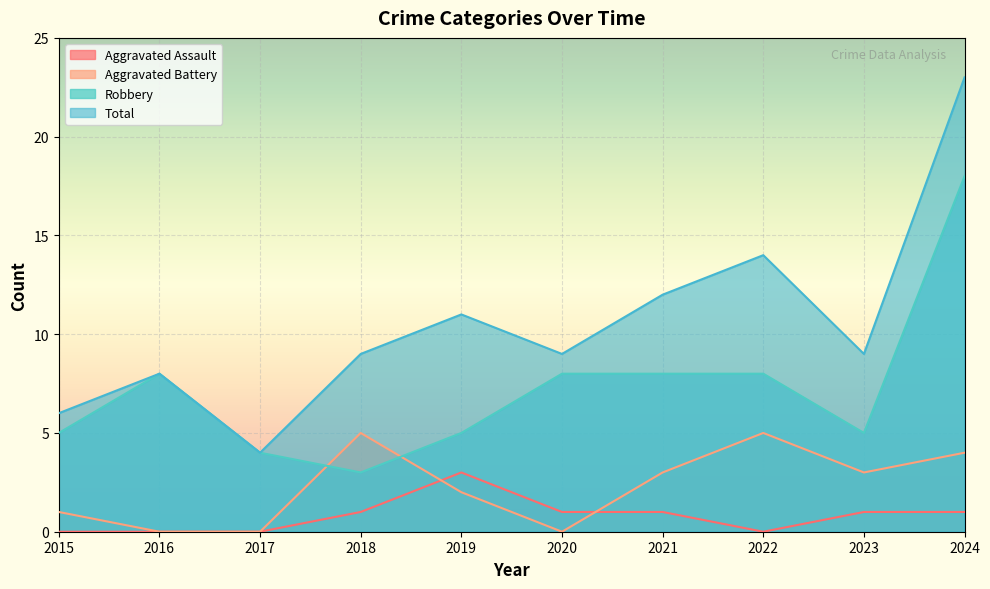

List the series in order of their peak value, highest first.

Total, Robbery, Aggravated Battery, Aggravated Assault